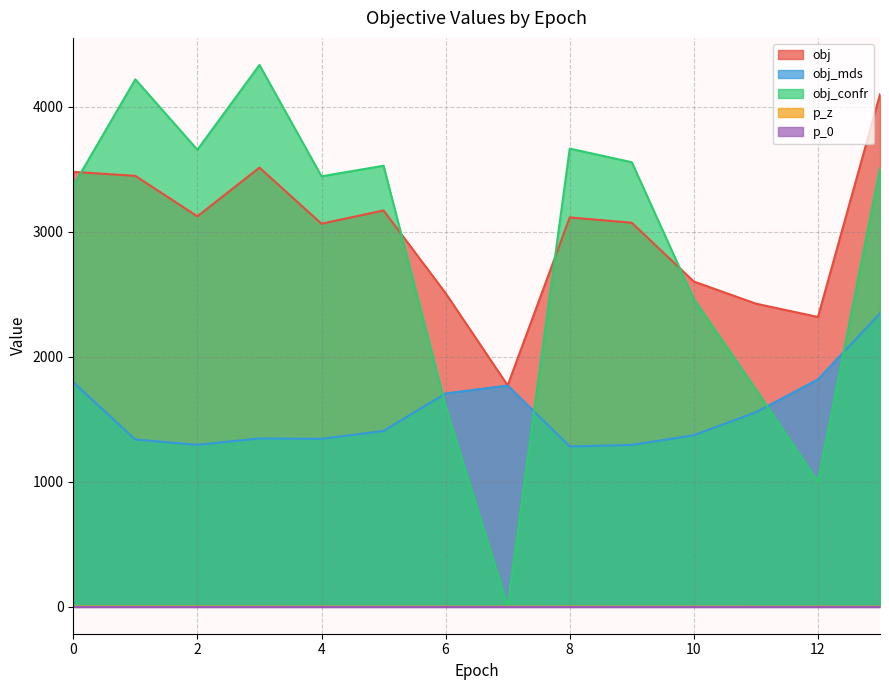

How many data points in obj_confr are less than 3507?

7